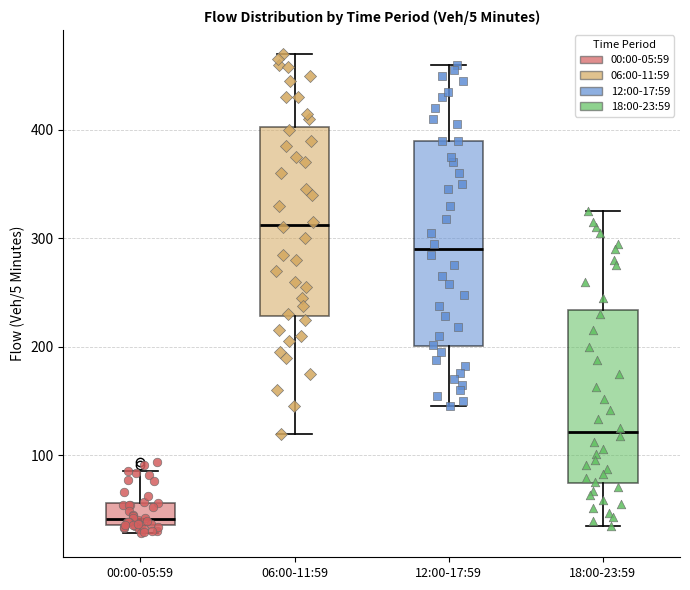

Reading left to right, transcribe this box plot: for each box, give where its median line is, the range the box spans, and where its two whiskers end, as read against the y-axis. The values are not printed on the chart, so give them approximately, as read against the axis.

00:00-05:59: median 40 (just above the box's lower edge), box 40 to 60, whiskers 30 to 90
06:00-11:59: median 310, box 230 to 400, whiskers 120 to 470
12:00-17:59: median 290, box 200 to 390, whiskers 150 to 460
18:00-23:59: median 120, box 70 to 230, whiskers 40 to 330